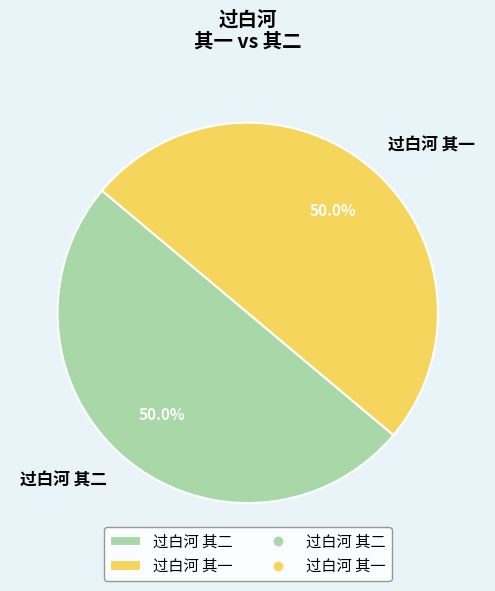

What portion of the pie excludes 过白河 其一?

50.0%